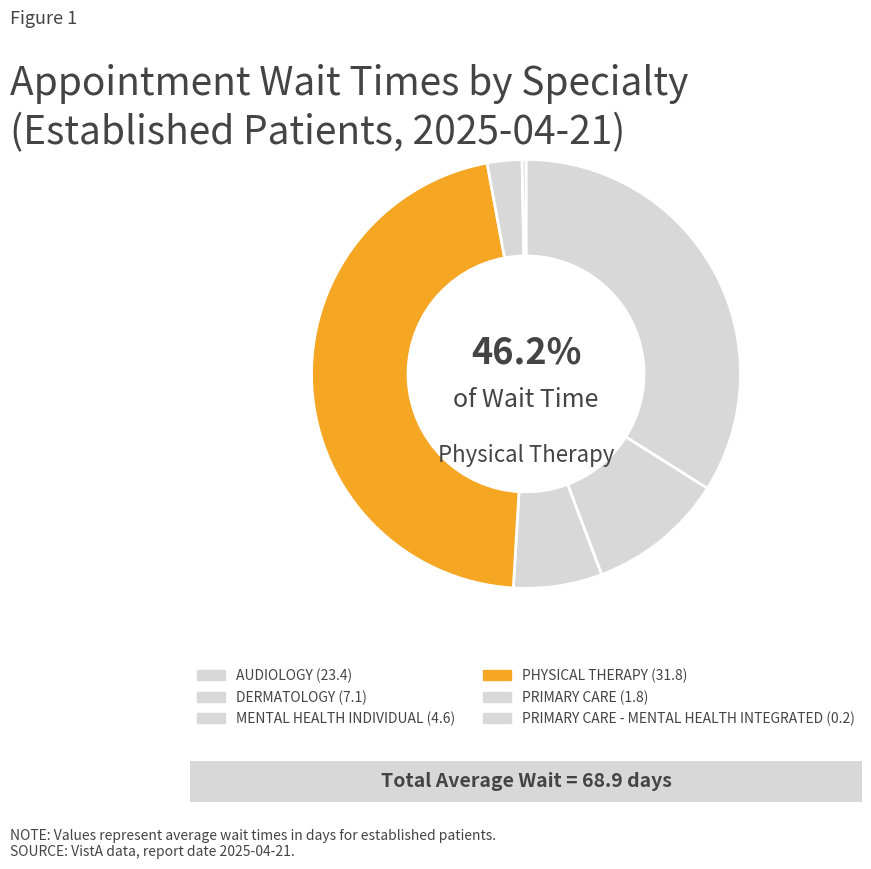

To the nearest percent, what is the combined percentage of AUDIOLOGY and PRIMARY CARE - MENTAL HEALTH INTEGRATED?

34%